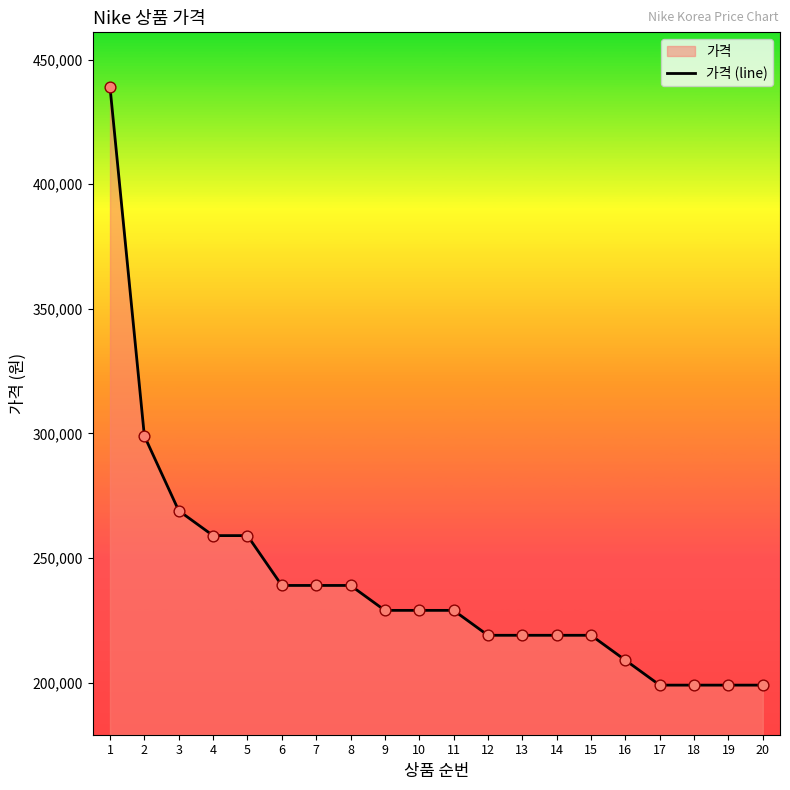

What is the change in value from 8 to 10?

-10000